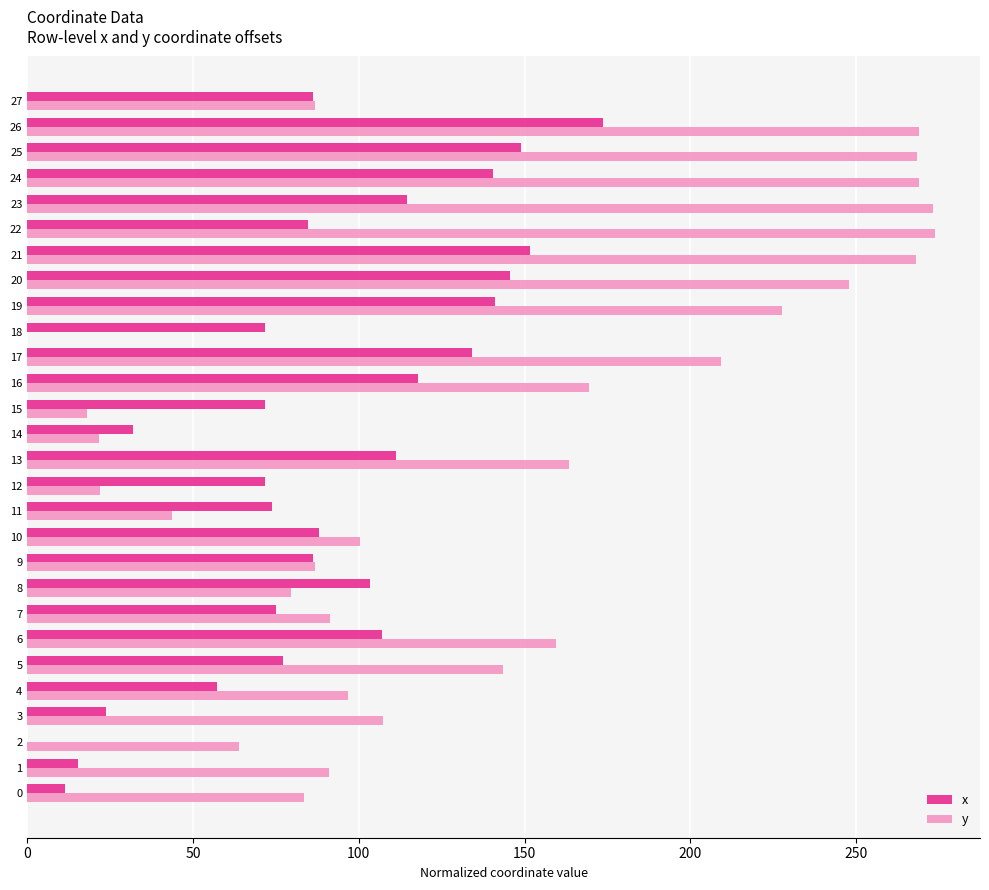

Read the y value at 8.

79.6